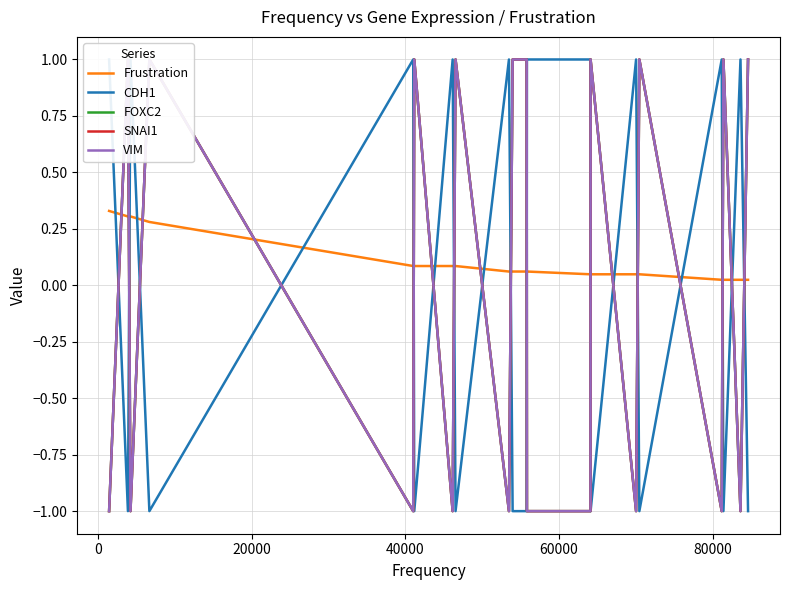

Which series has the largest total across all categories?

Frustration